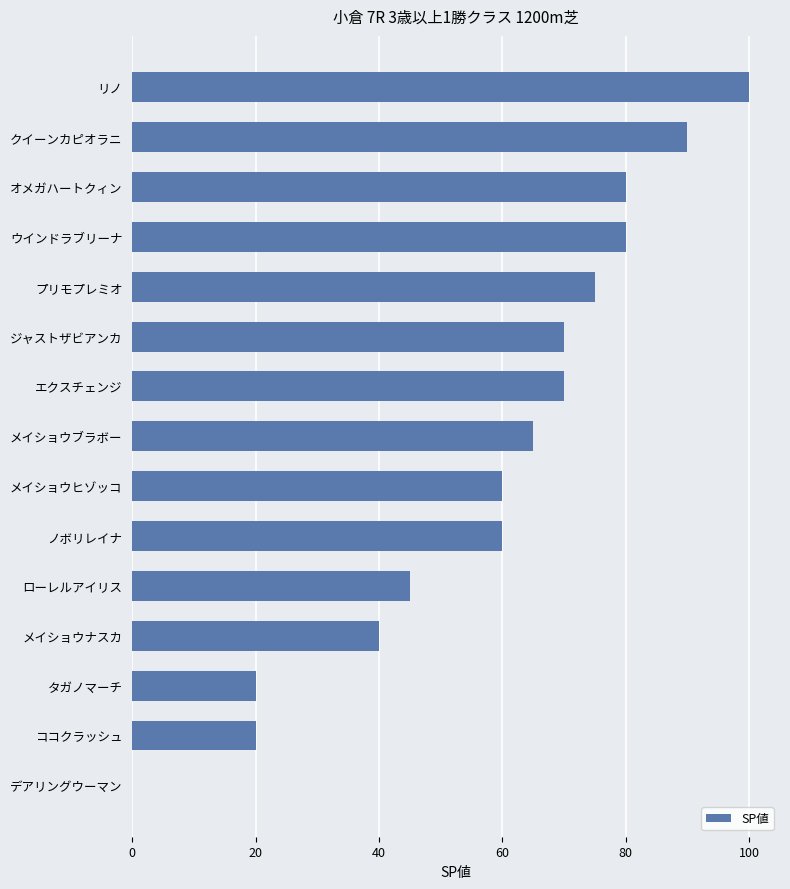

The value at オメガハートクィン is 35. True or false?

False